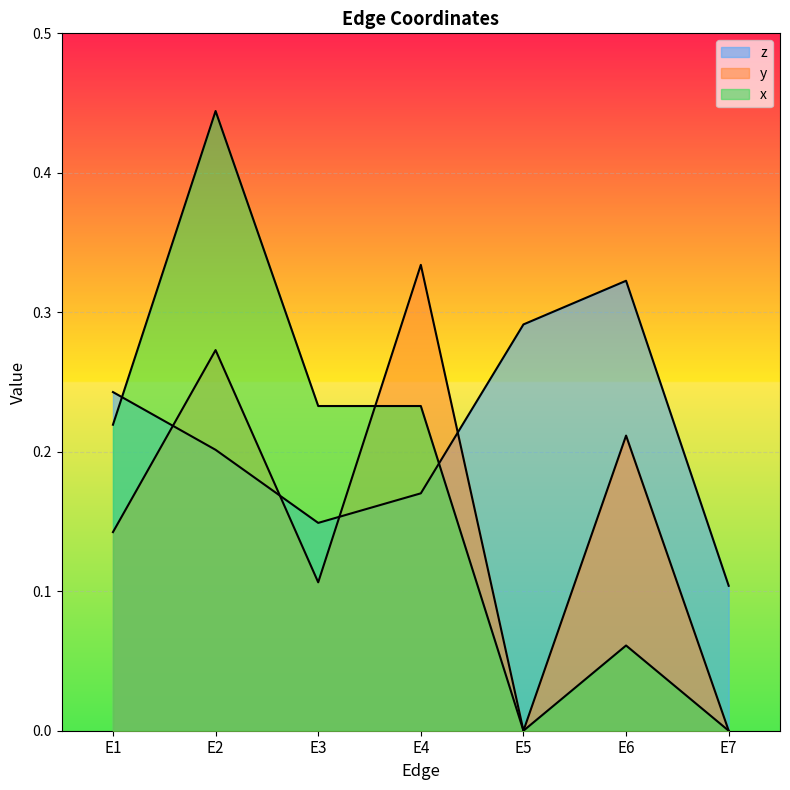

The y series shows 0.1 at E3. True or false?

True